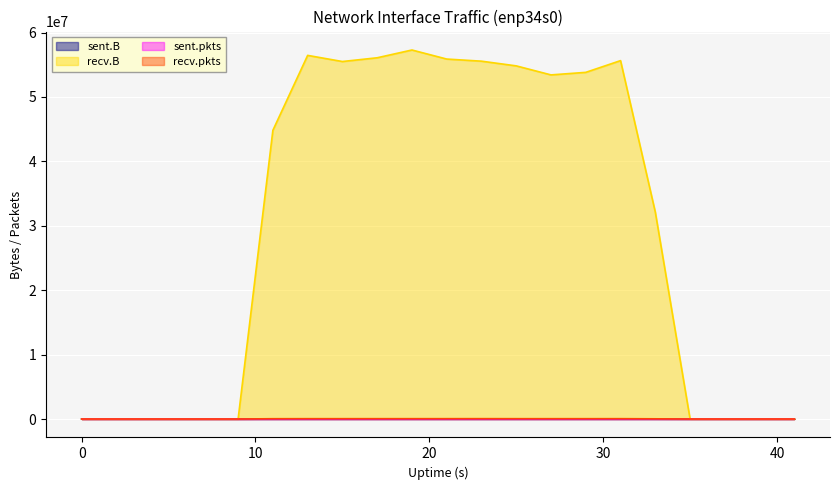

Between 29 and 35, which series saw the biggest shift?

recv.B